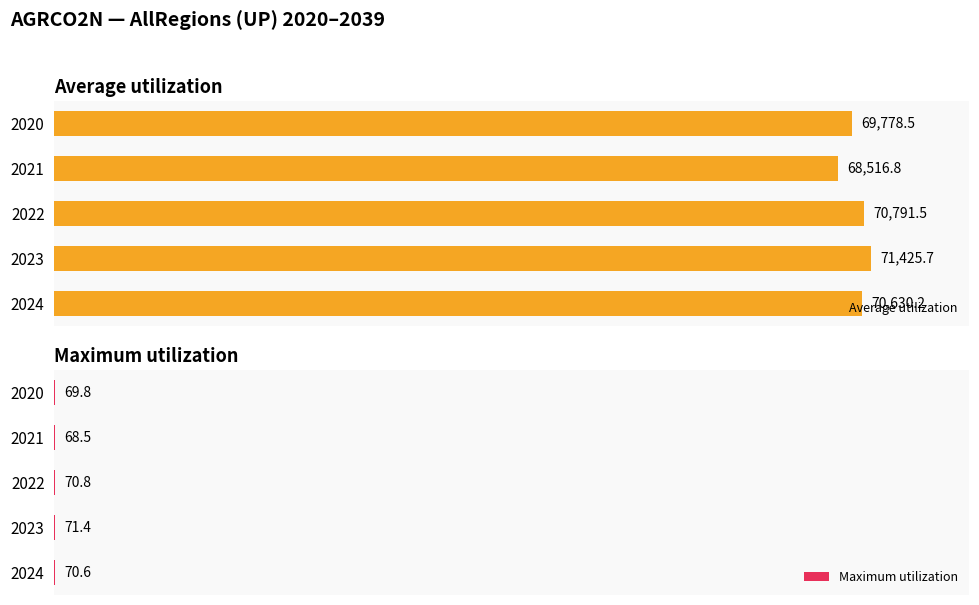

At 2020, list the series in order from largest to smallest.

Average utilization, Maximum utilization